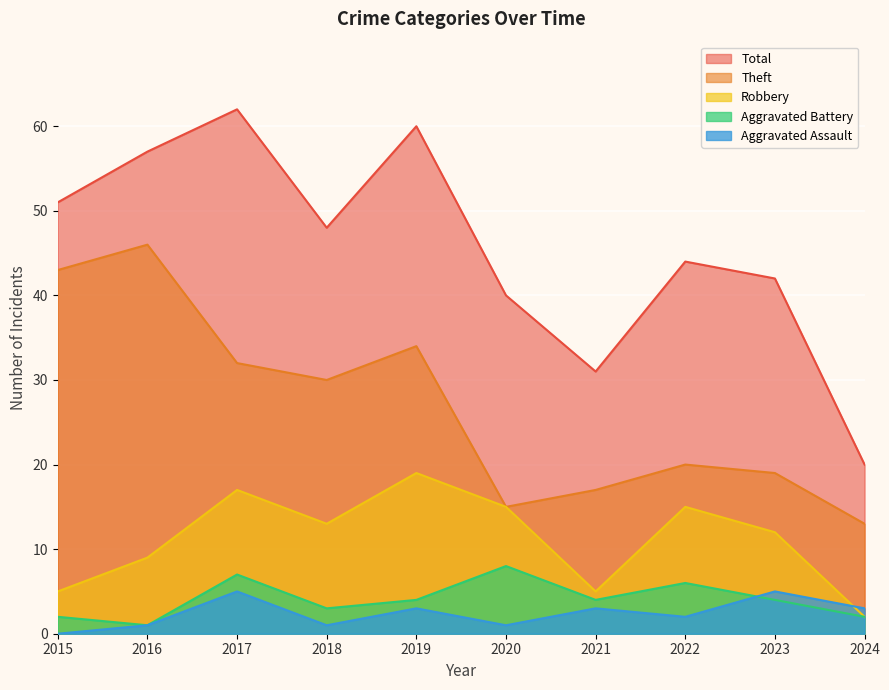

Between 2023 and 2024, which series saw the biggest shift?

Total